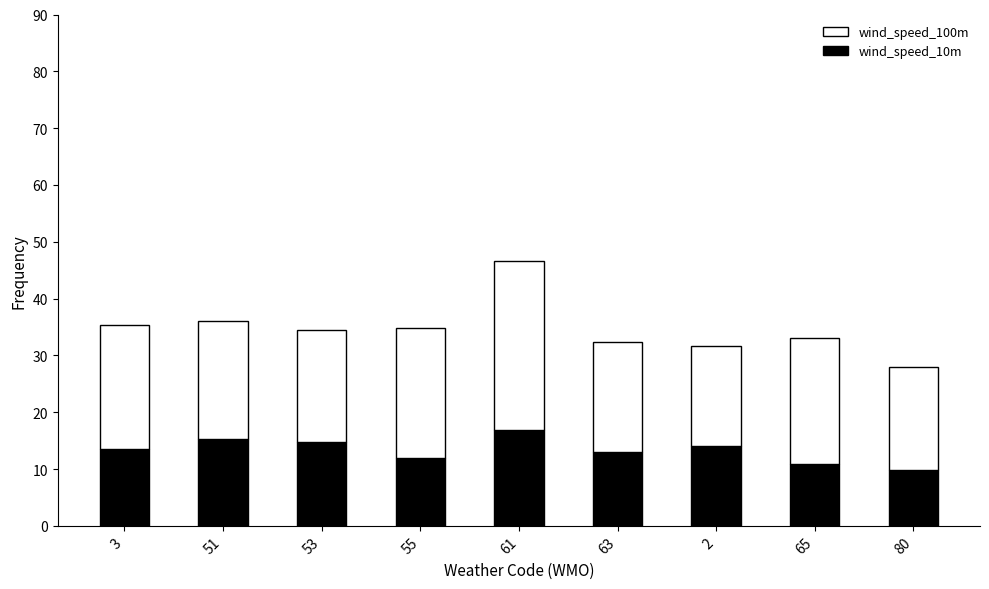

At which category is the sum across all series the highest?

61